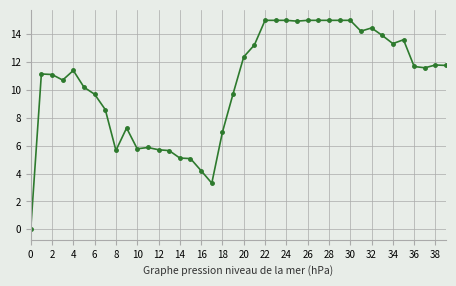

What is the difference between the maximum and minimum values?

15.0